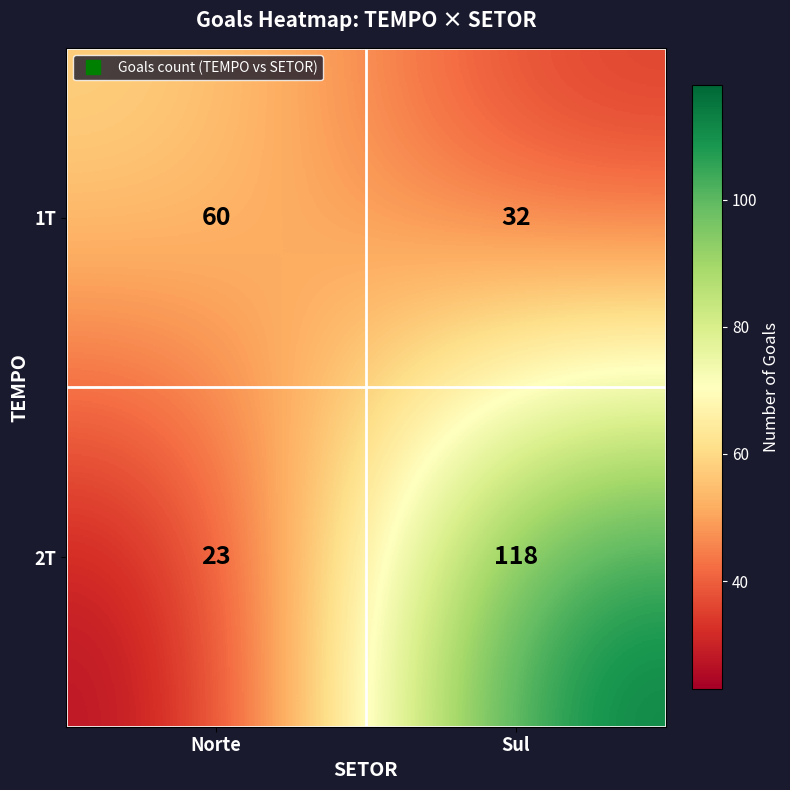

What is the difference between the 1T values at Norte and Sul?

28